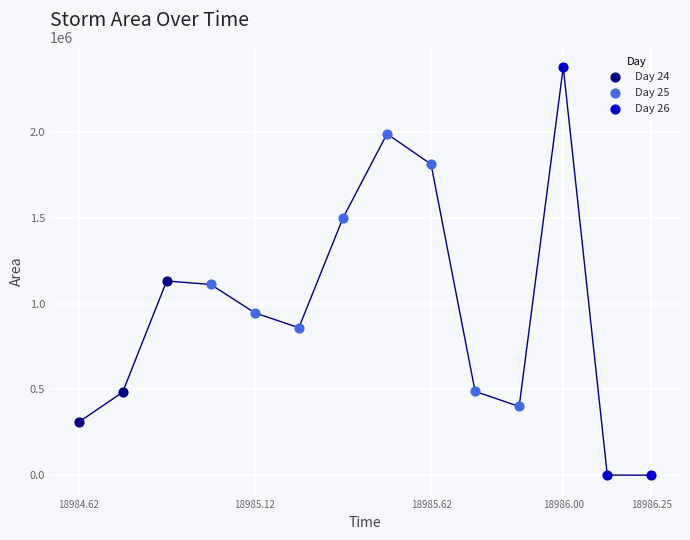

What are all the series names shown in the legend?

Day 24, Day 25, Day 26